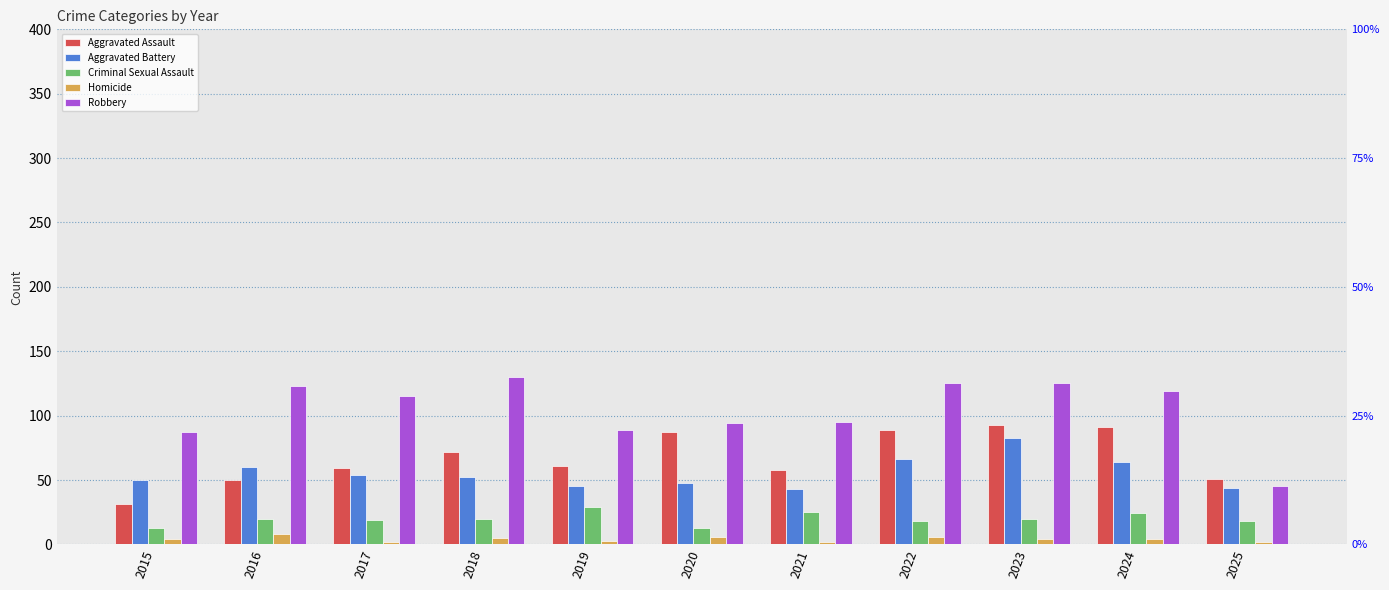

Reading left to right, extract all data points from this chart.

Aggravated Assault: 2015=31	2016=50	2017=59	2018=72	2019=61	2020=87	2021=58	2022=89	2023=93	2024=91	2025=51
Aggravated Battery: 2015=50	2016=60	2017=54	2018=52	2019=45	2020=48	2021=43	2022=66	2023=83	2024=64	2025=44
Criminal Sexual Assault: 2015=13	2016=20	2017=19	2018=20	2019=29	2020=13	2021=25	2022=18	2023=20	2024=24	2025=18
Homicide: 2015=4	2016=8	2017=2	2018=5	2019=3	2020=6	2021=2	2022=6	2023=4	2024=4	2025=2
Robbery: 2015=87	2016=123	2017=115	2018=130	2019=89	2020=94	2021=95	2022=125	2023=125	2024=119	2025=45